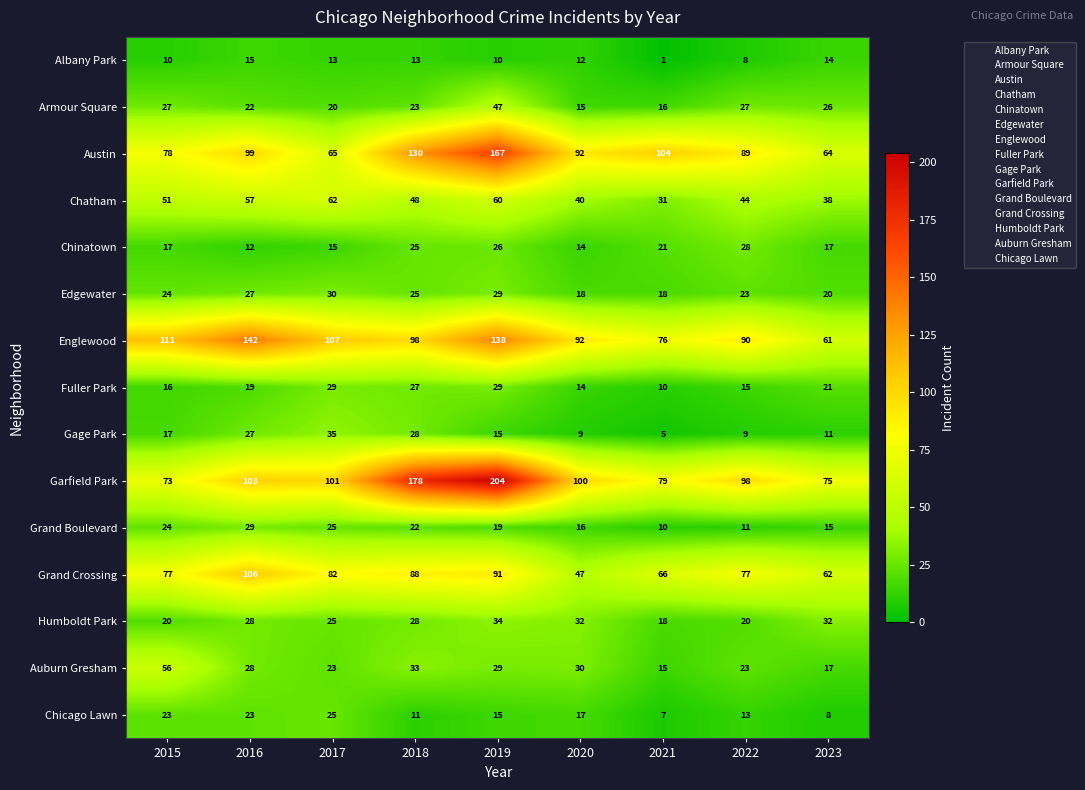

What is the sum of the Grand Crossing values at 2017 and 2023?

144